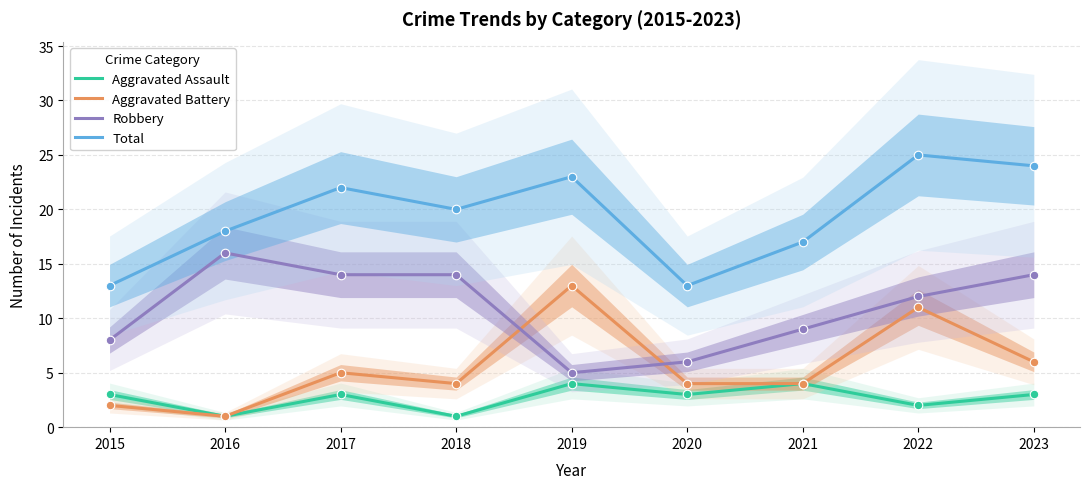

At which category is the sum across all series the highest?

2022